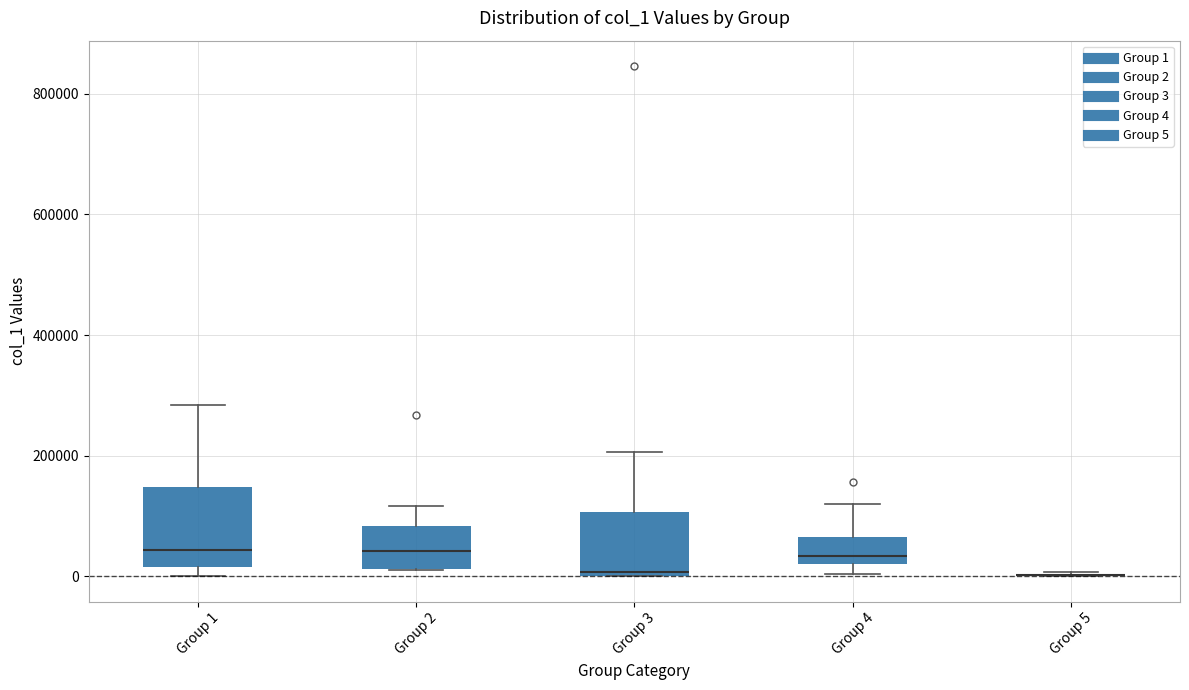

Reading left to right, read every box against the y-axis: the position of its median line, the range the box covers, and the ends of its whiskers. The values are not printed on the chart, so give them approximately, as read against the axis.

Group 1: median 40000, box 20000 to 140000, whiskers 0 to 280000
Group 2: median 40000, box 20000 to 80000, whiskers 0 to 120000
Group 3: median 0 (just above the box's lower edge), box 0 to 100000, whiskers 0 to 200000
Group 4: median 40000, box 20000 to 60000, whiskers 0 to 120000
Group 5: box collapsed to a line at 0, whiskers 0 to 0